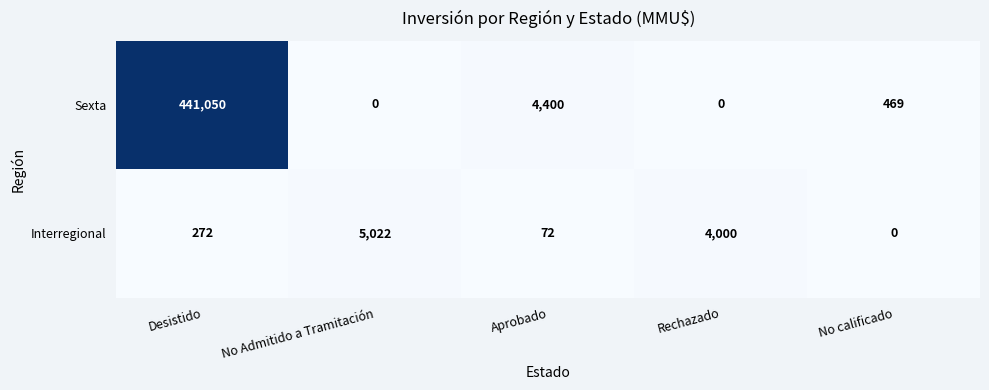

Which series has the largest range (max minus min)?

Sexta